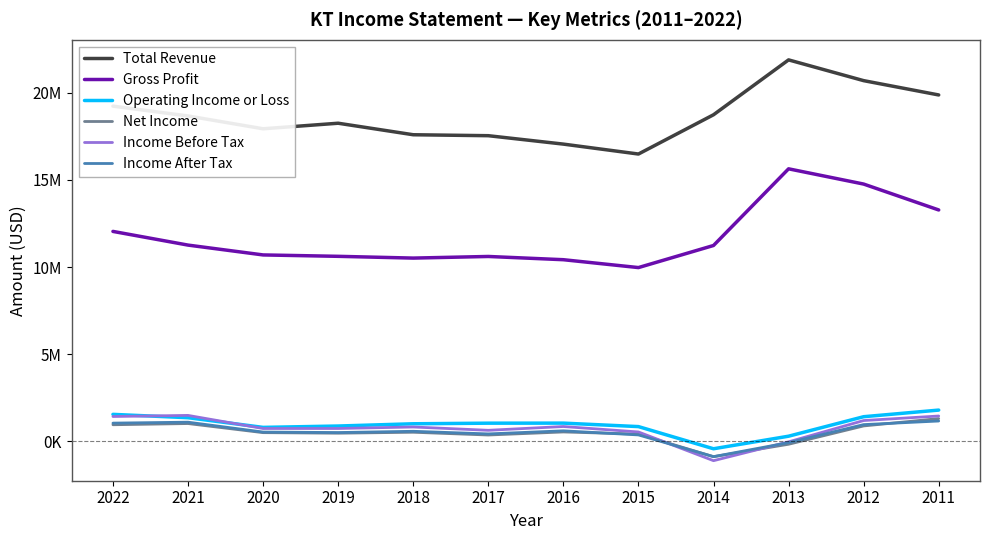

Does the chart display data point markers on the line(s)?

No